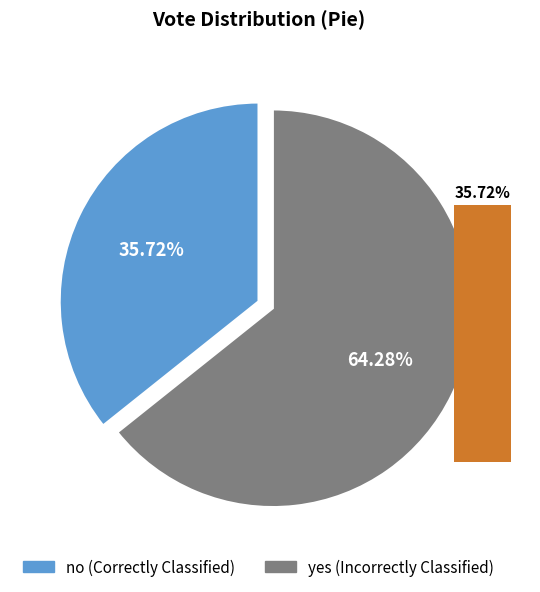

To the nearest percent, what percentage of the pie is no?

36%